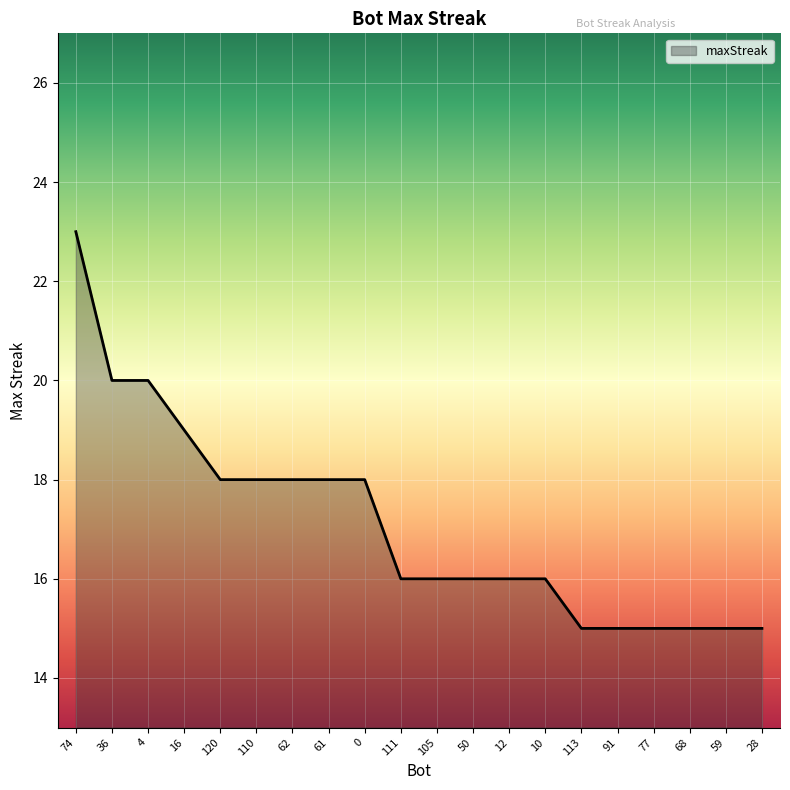

Which has a higher value, 77 or 62?

62